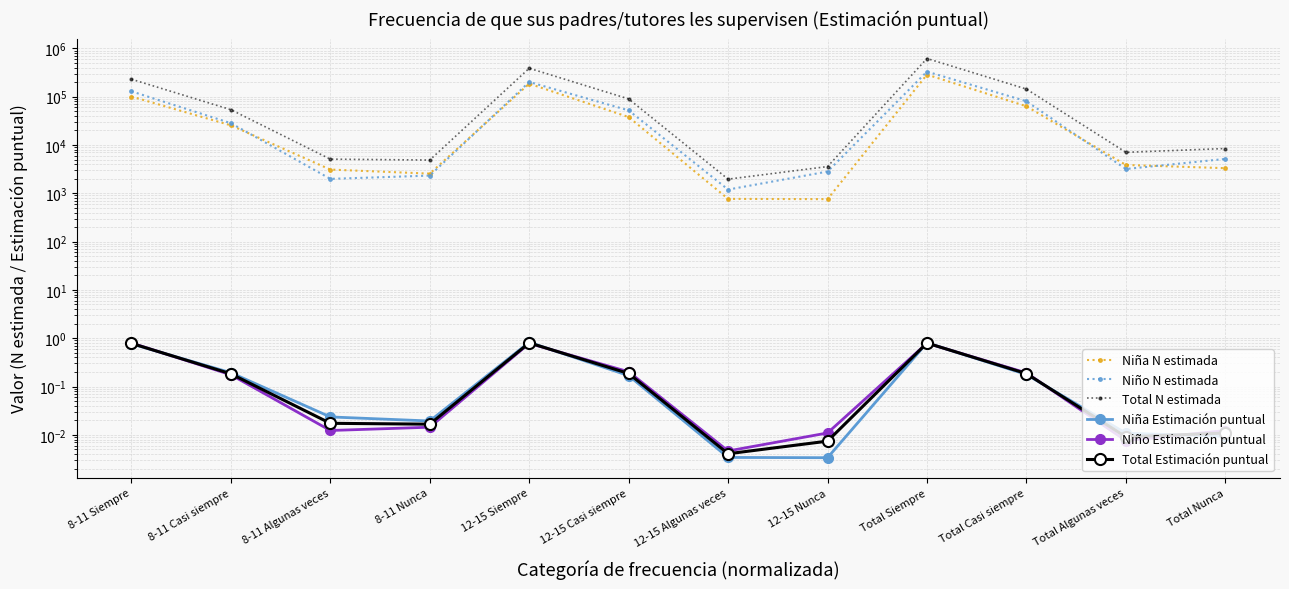

True or false: Total N estimada and Niña Estimación puntual intersect in this chart.

False